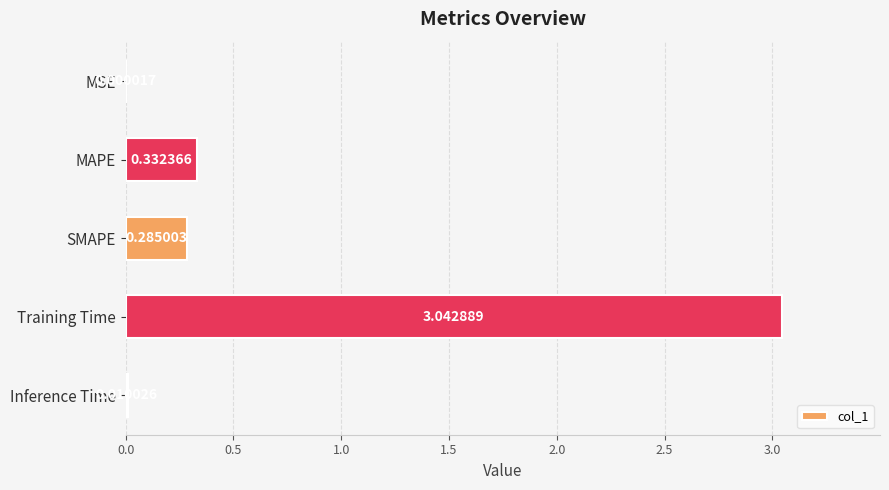

How many data points does each series have?

5